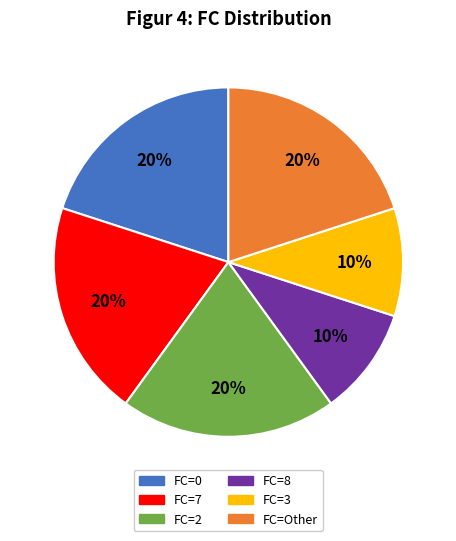

Is there any slice that represents more than half of the pie?

No